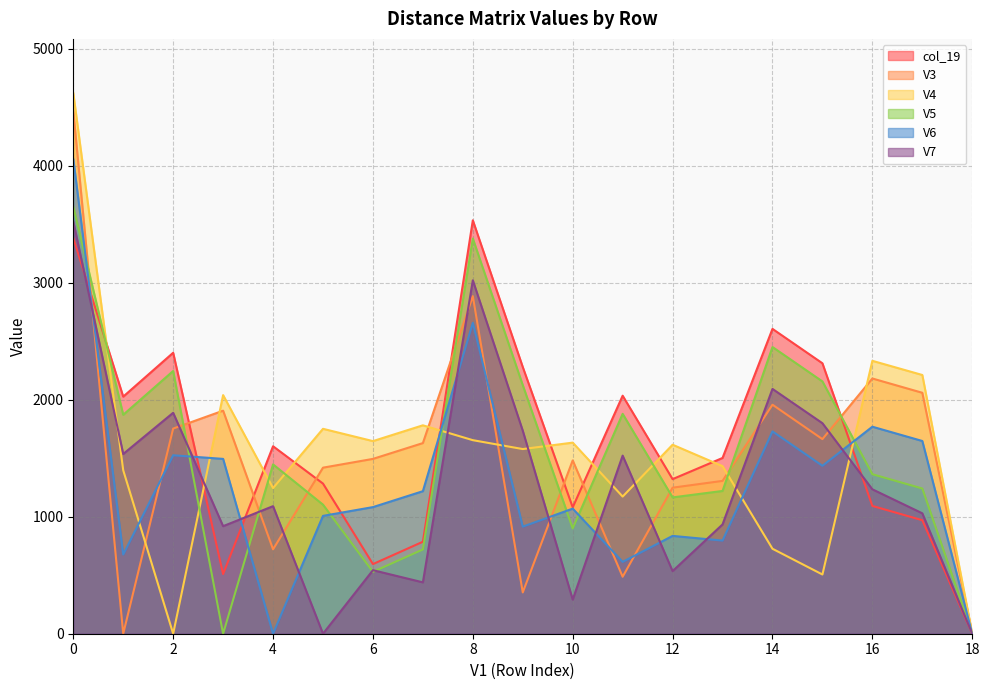

Between which two adjacent categories do V3 and V6 first intersect?

0 and 1